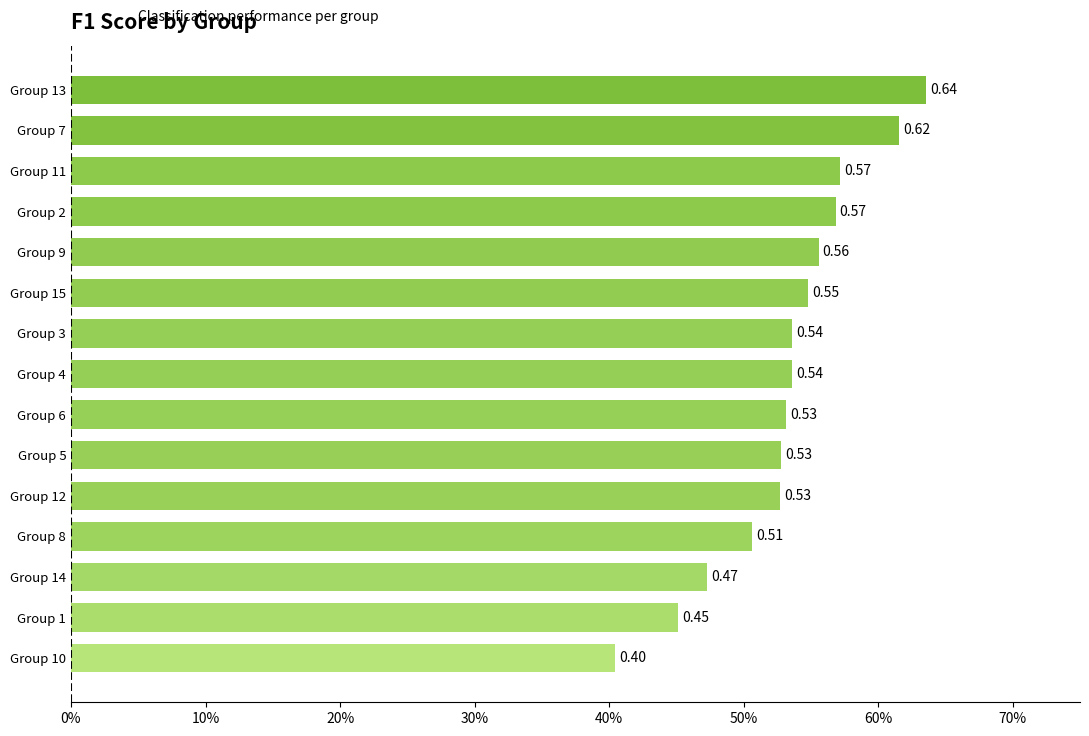

Are the bars horizontal?

Yes